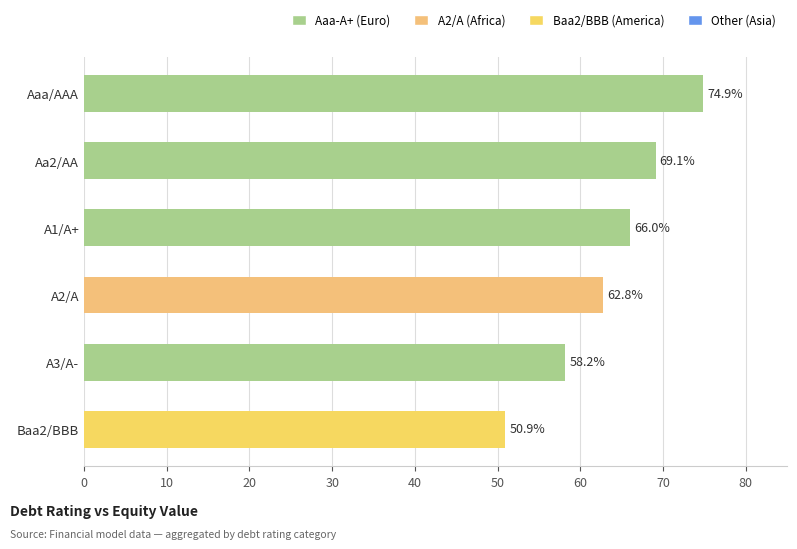

How many values are below 66?

3